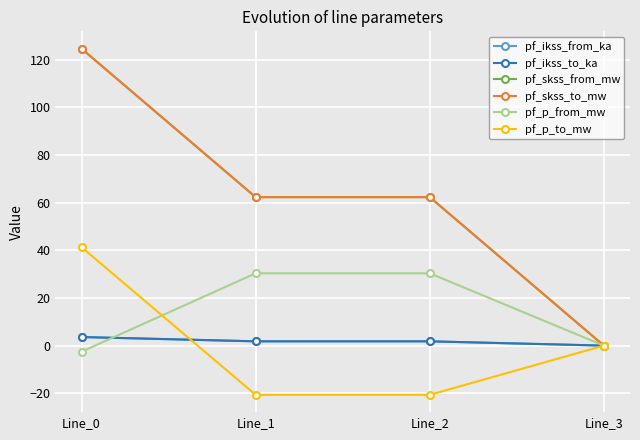

Is this an area chart (filled region under the line)?

No